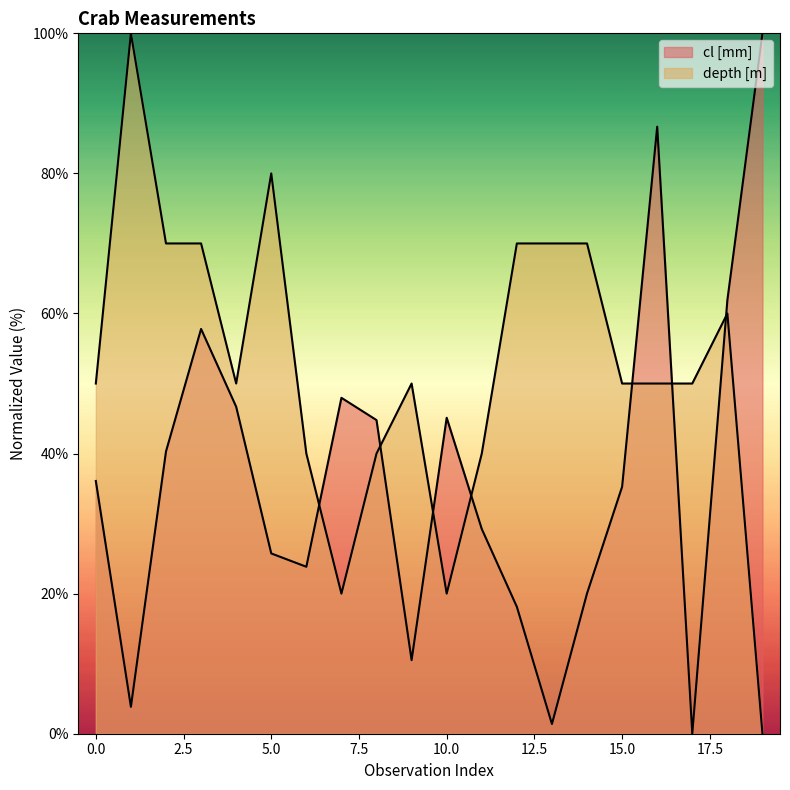

True or false: depth [m] has more than 0 interior local peaks.

True